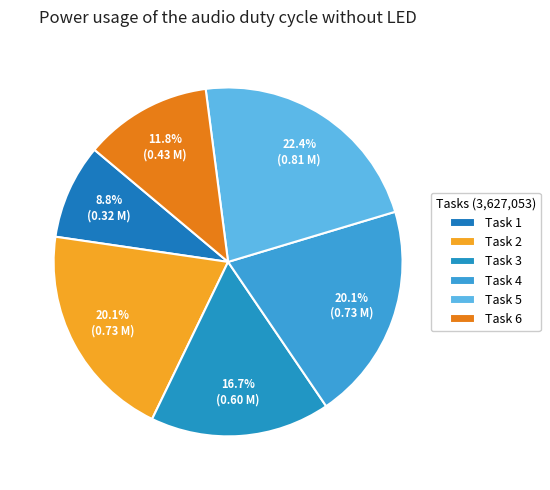

How many slices are in this pie chart?

6